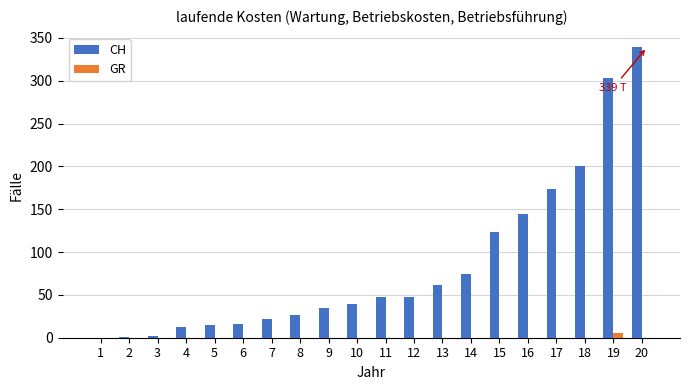

Is it true that CH equals 129 at 14?

False